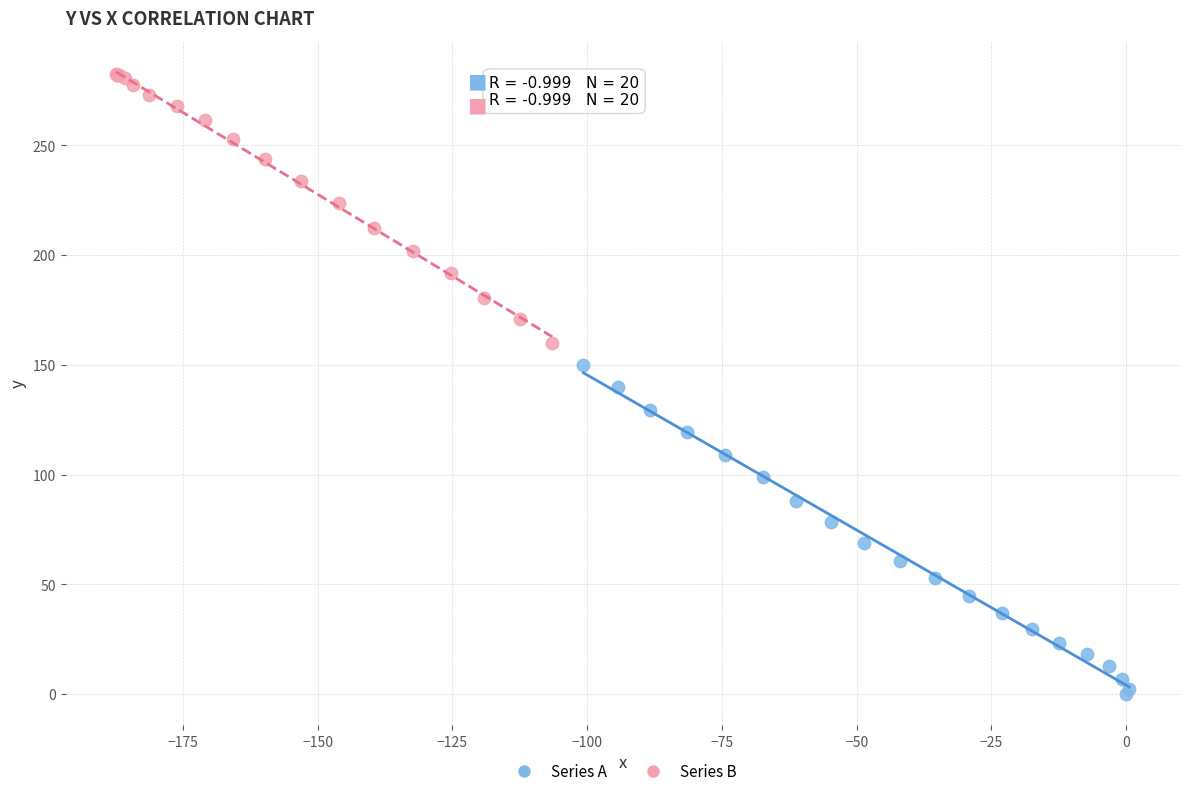

Which series reaches the maximum Y coordinate?

Series B